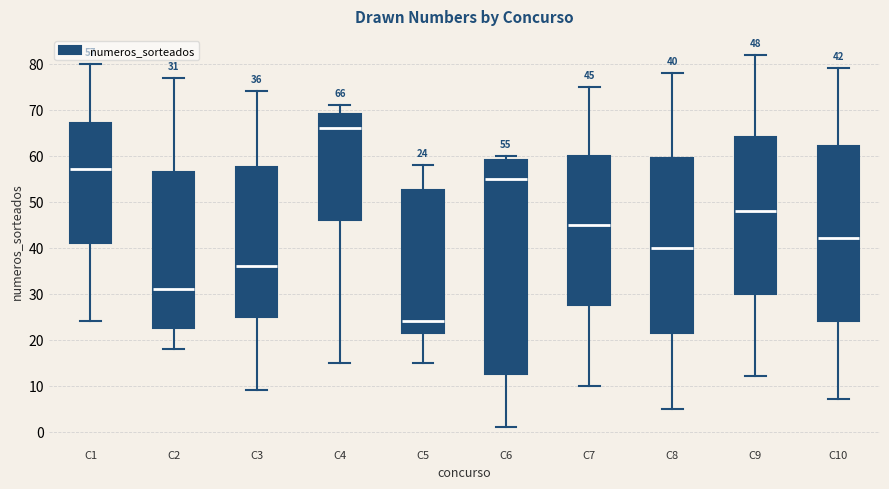

Comparing the boxes themselves (not the whiskers), which one is the tallest?

C6